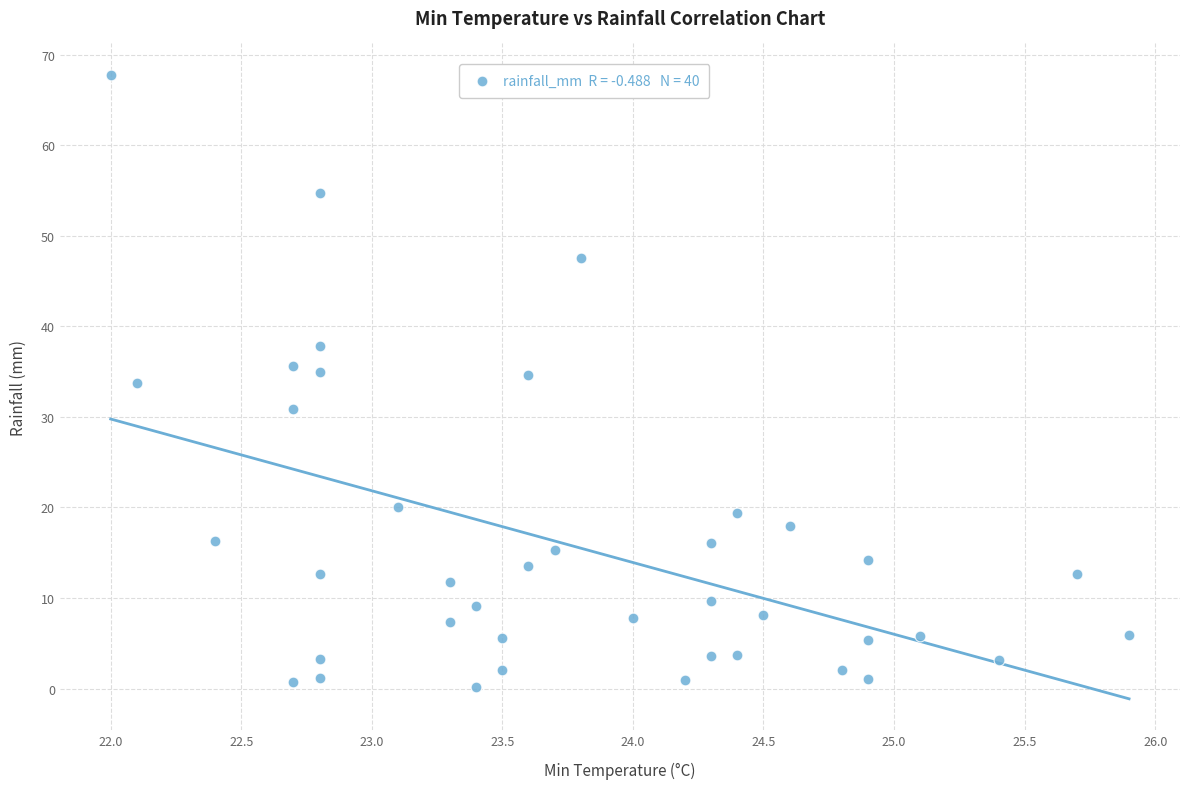

What is the range of Y values (max minus min)?

67.6